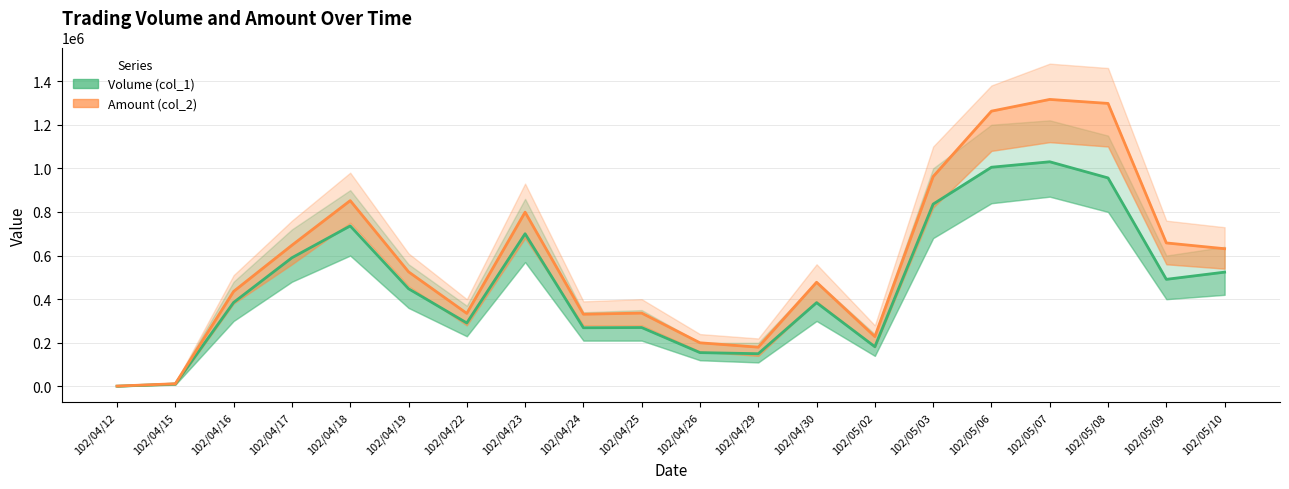

The Volume (col_1) series shows 700000 at 102/04/23. True or false?

True